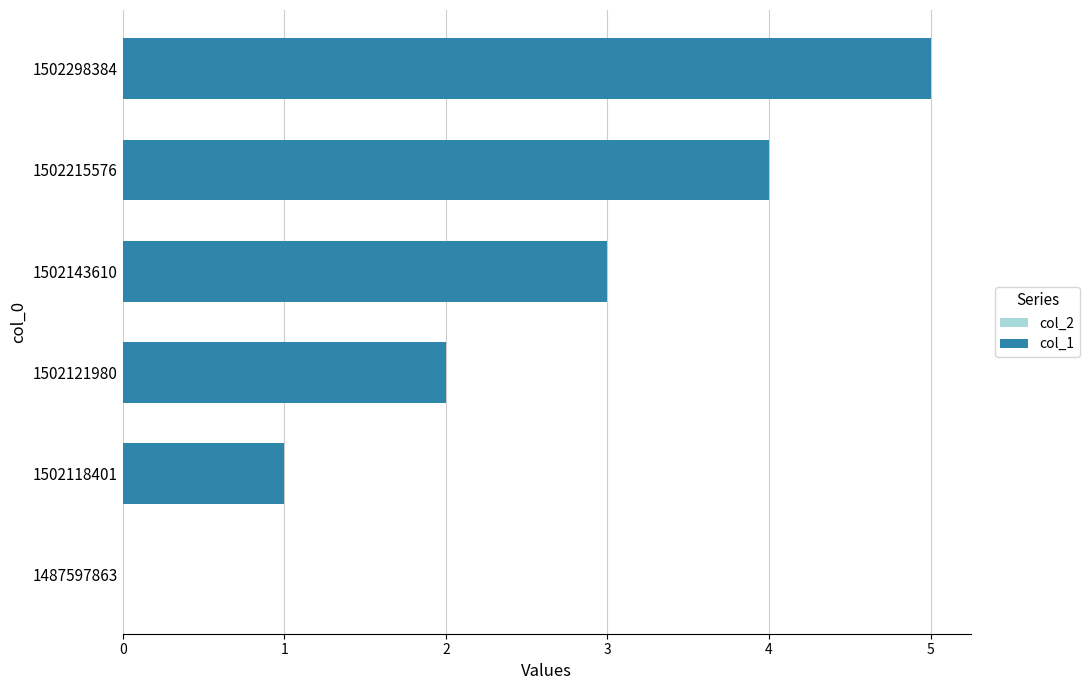

Which has a higher value, 1502298384 or 1487597863?

1502298384